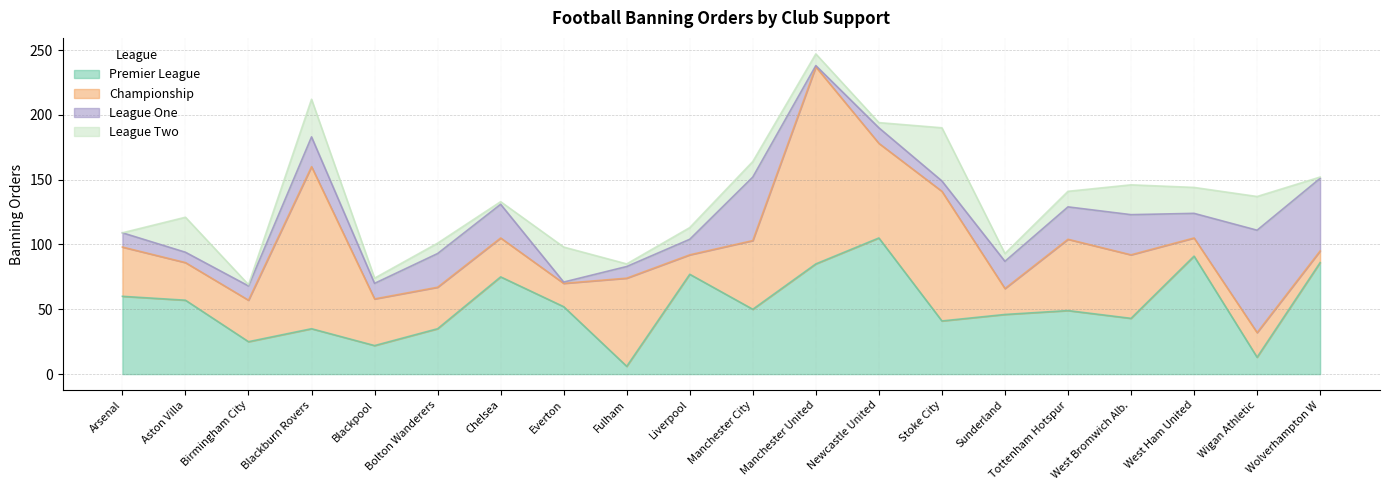

Which series ends up on top after the final intersection of League One and League Two?

League One